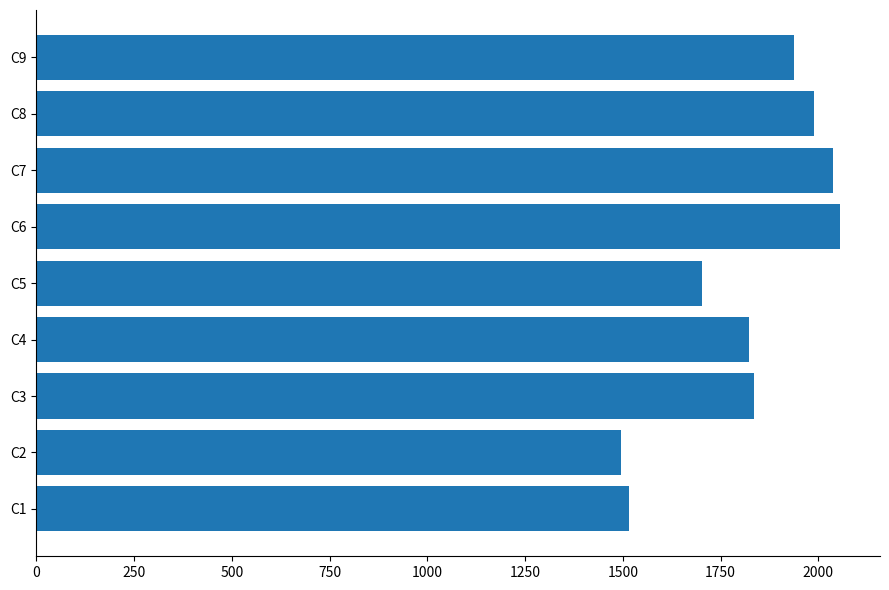

Is it true that the value at C6 is 3374?

False